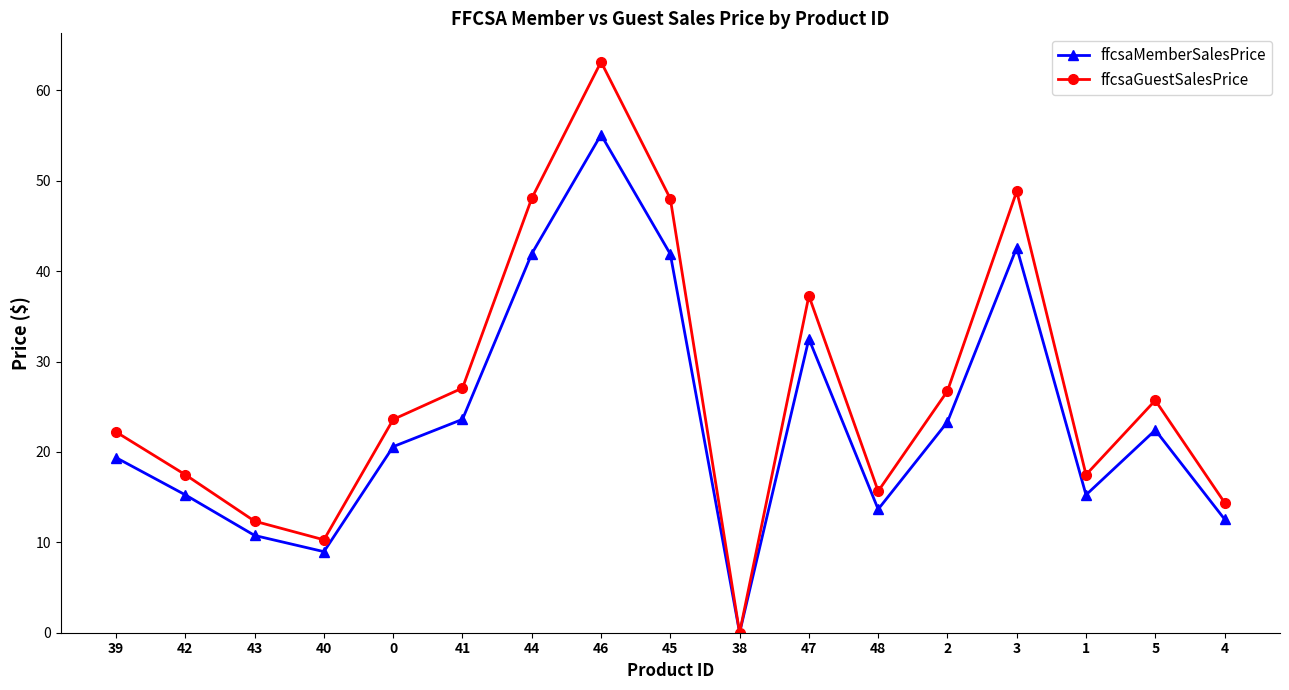

Where is the first local maximum for ffcsaMemberSalesPrice?

46